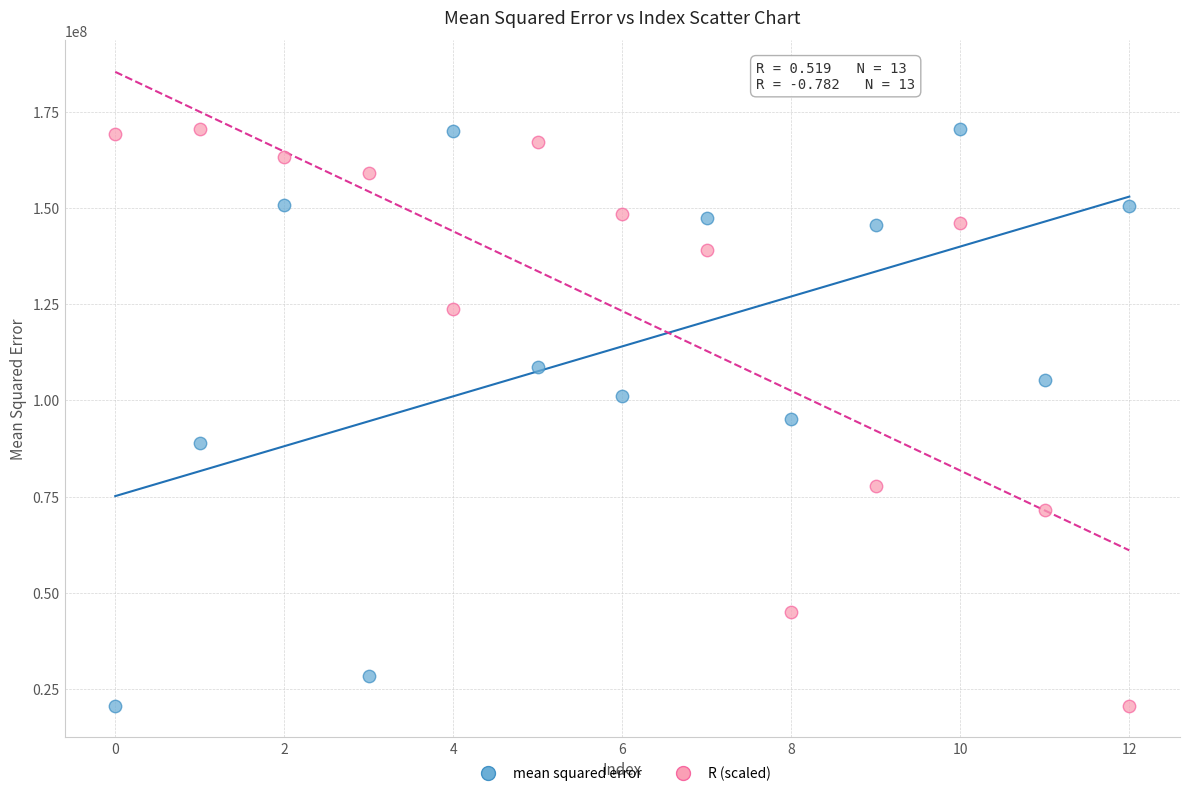

What are all the series names shown in the legend?

mean squared error, R (scaled)